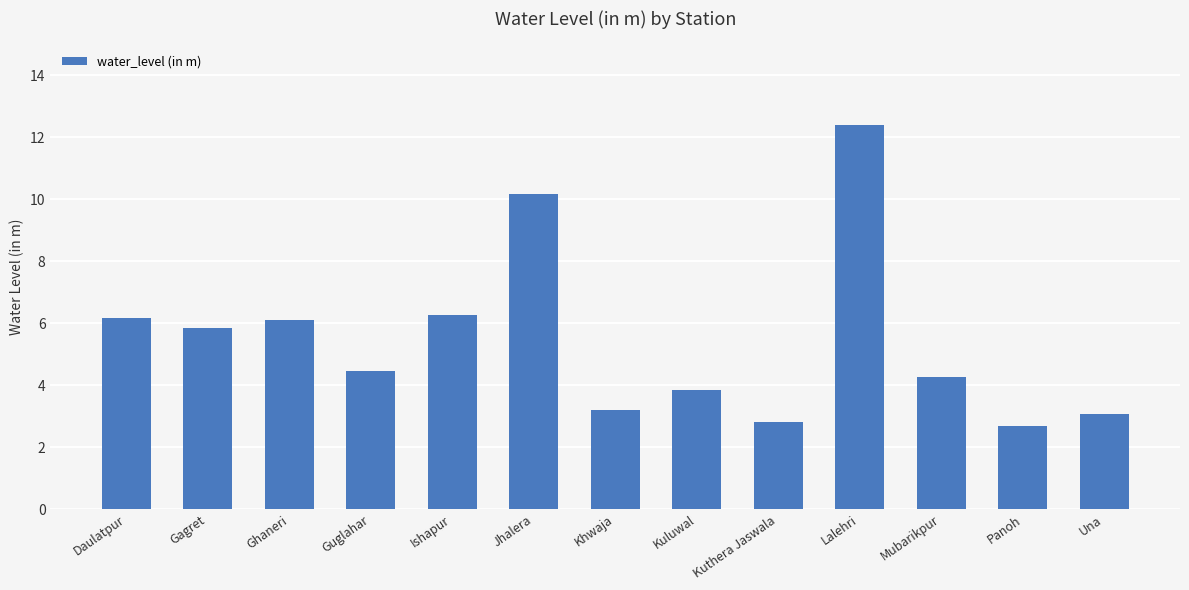

What is the difference between the maximum and minimum values?

9.7